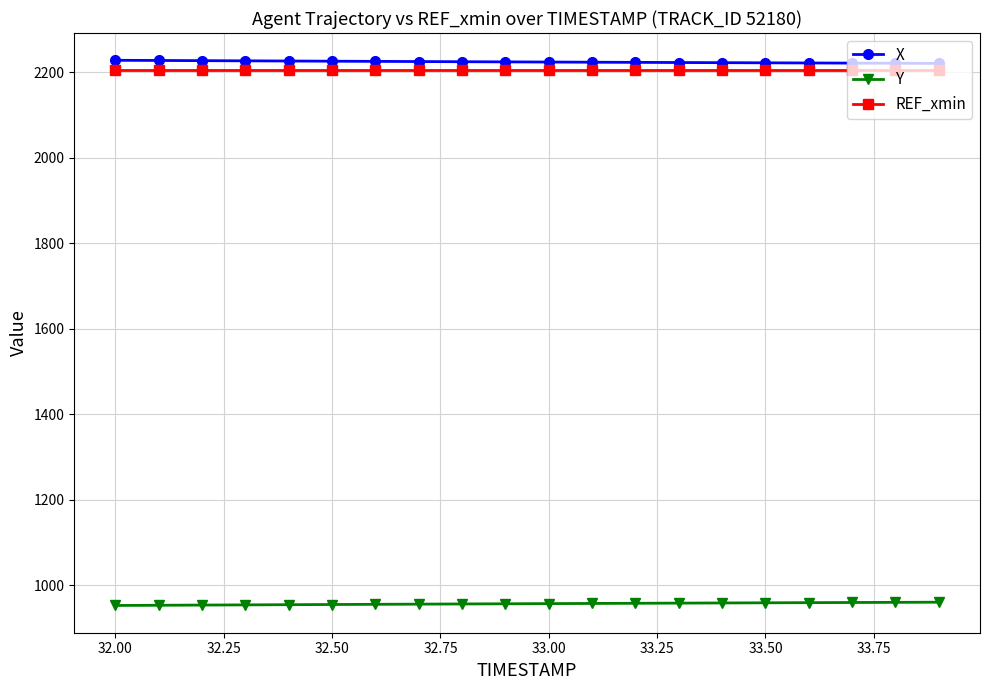

True or false: REF_xmin and Y cross at least once.

False